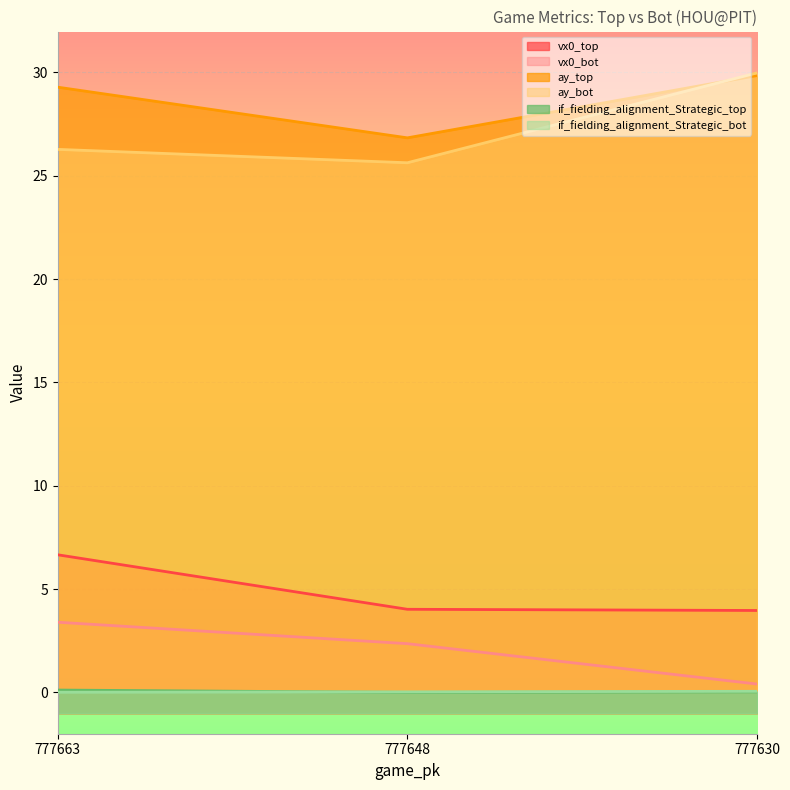

Reading right to left, transcribe all the data shown in this chart.

vx0_top: 777630=4.0	777648=4.0	777663=6.7
vx0_bot: 777630=0.4	777648=2.4	777663=3.4
ay_top: 777630=29.8	777648=26.8	777663=29.3
ay_bot: 777630=30.0	777648=25.6	777663=26.3
if_fielding_alignment_Strategic_top: 777630=0.0	777648=0.0	777663=0.1
if_fielding_alignment_Strategic_bot: 777630=0.1	777648=0.0	777663=0.0